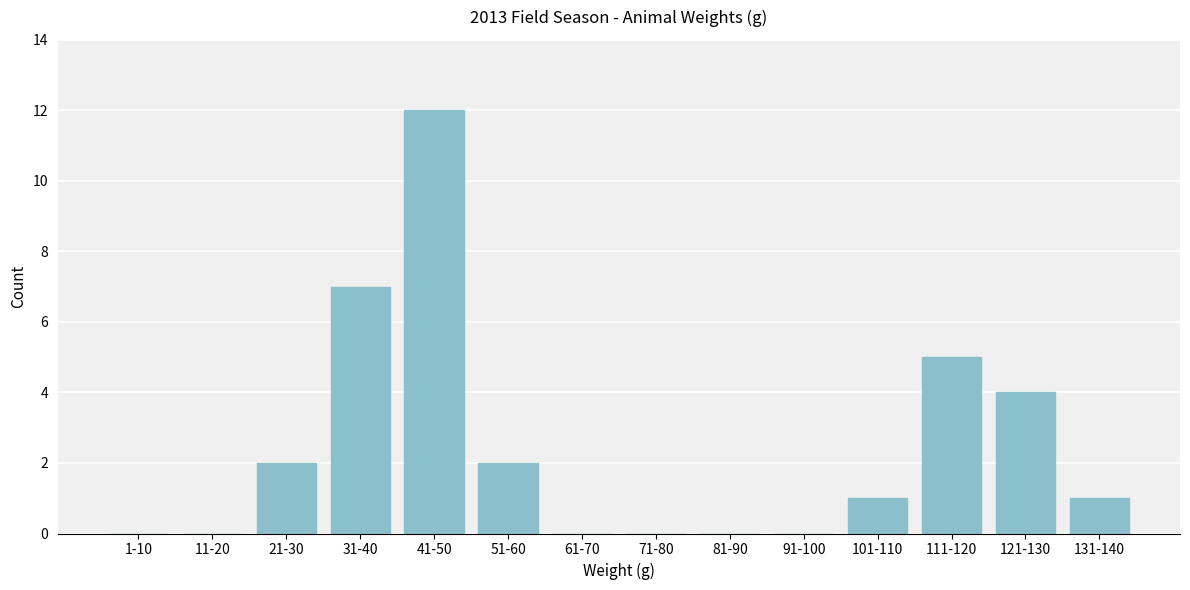

Reading left to right, what are all the values shown in this chart?

1-10=0	11-20=0	21-30=2	31-40=7	41-50=12	51-60=2	61-70=0	71-80=0	81-90=0	91-100=0	101-110=1	111-120=5	121-130=4	131-140=1